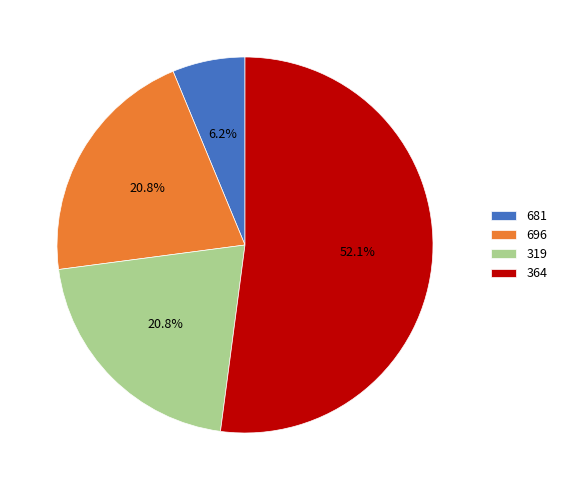

Does 364 represent more than half of the total?

Yes